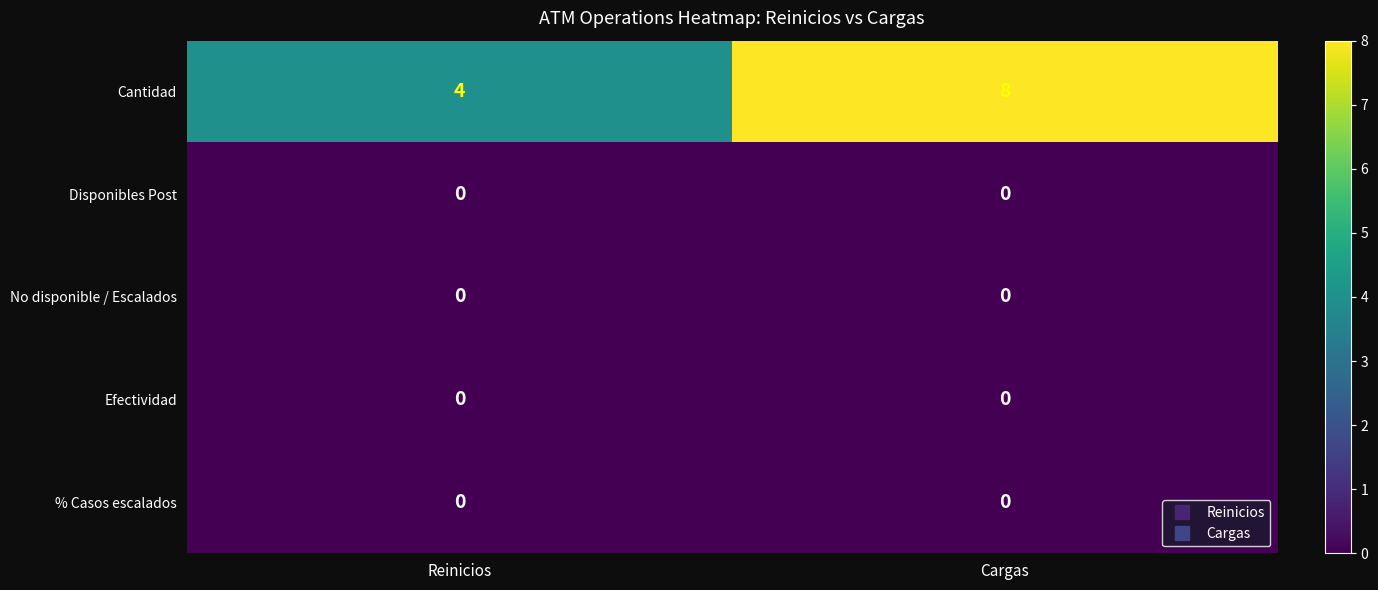

Which category has the highest value across all series?

Cargas